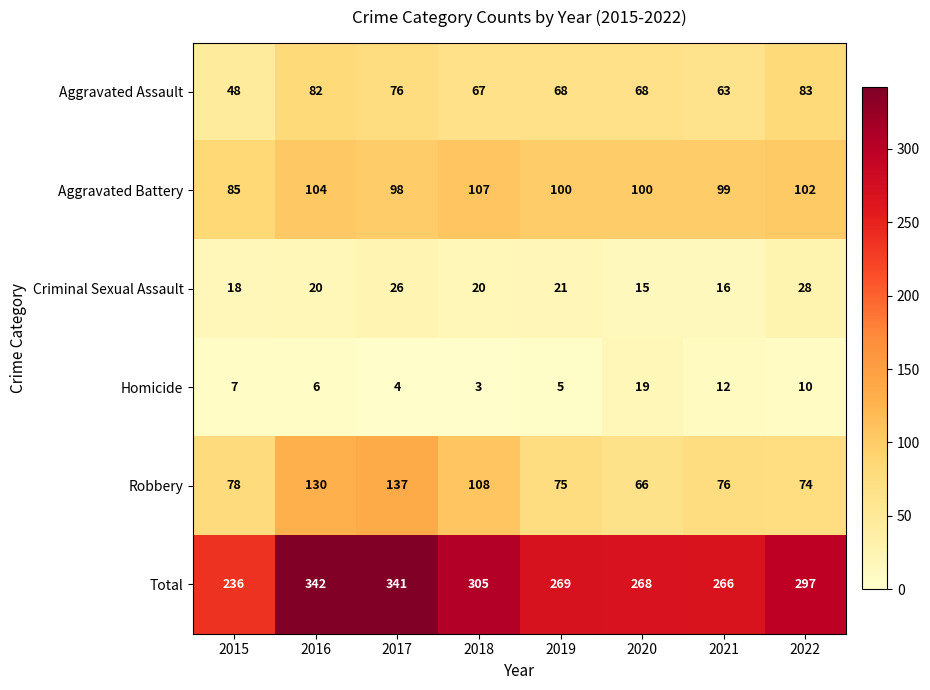

Which label corresponds to the smallest value in the chart?

2018